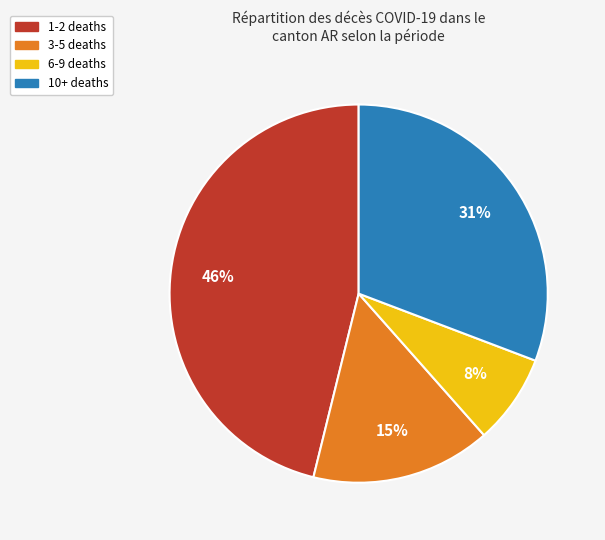

Does any single category account for the majority?

No